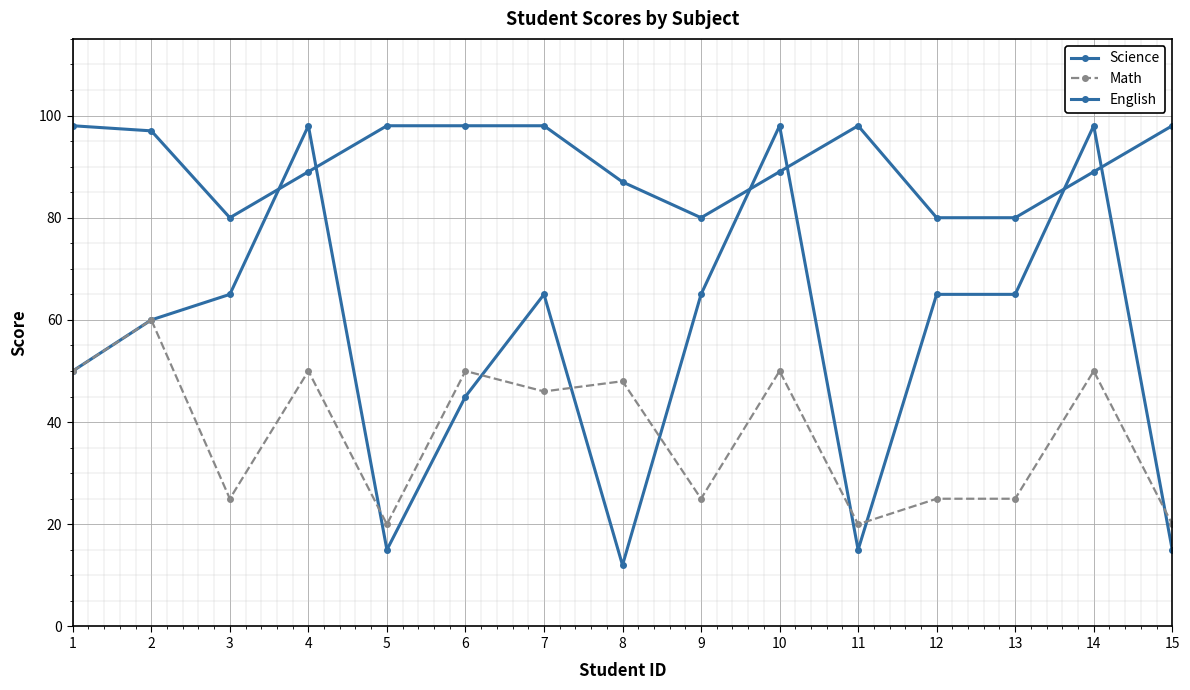

Reading right to left, what are all the values shown in this chart?

Science: 15	98	65	65	15	98	65	12	65	45	15	98	65	60	50
Math: 20	50	25	25	20	50	25	48	46	50	20	50	25	60	50
English: 98	89	80	80	98	89	80	87	98	98	98	89	80	97	98